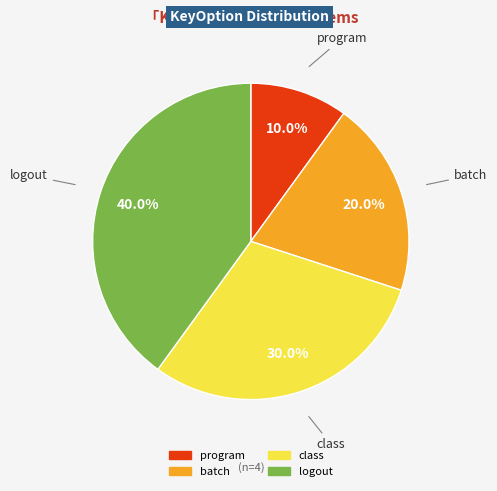

Rank the categories by value from lowest to highest.

program, batch, class, logout